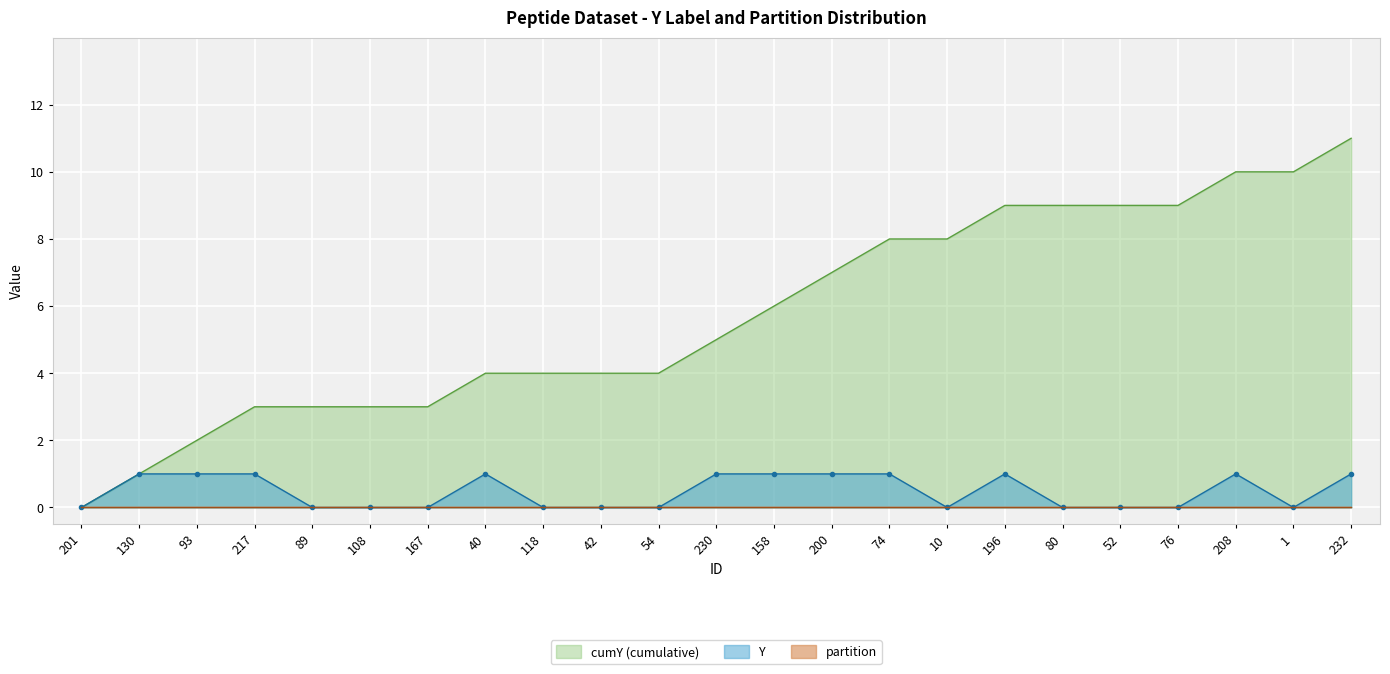

What is the difference between the maximum and second lowest values in the Y series?

1